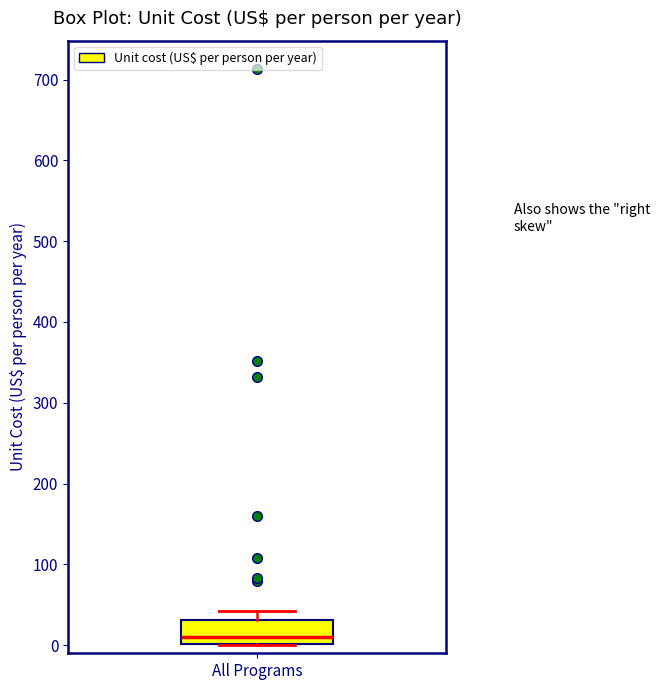

Where is the upper edge of the box for All Programs on the y-axis? The values are not printed on the chart, so give them approximately, as read against the axis.

30